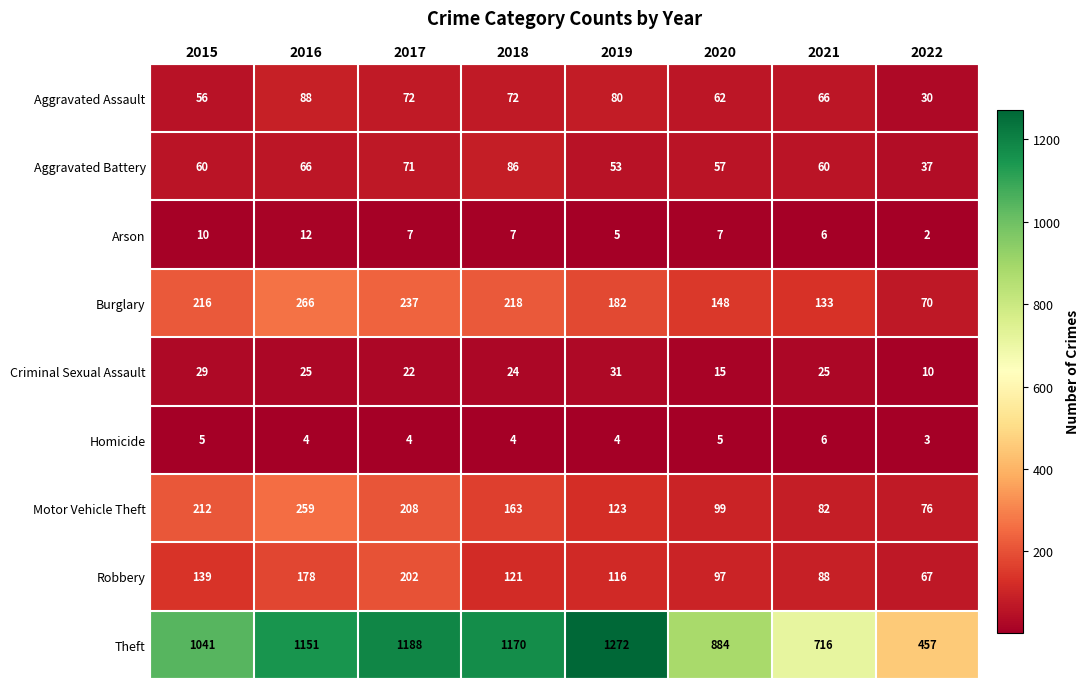

True or false: Burglary has a value of 148 at 2020.

True